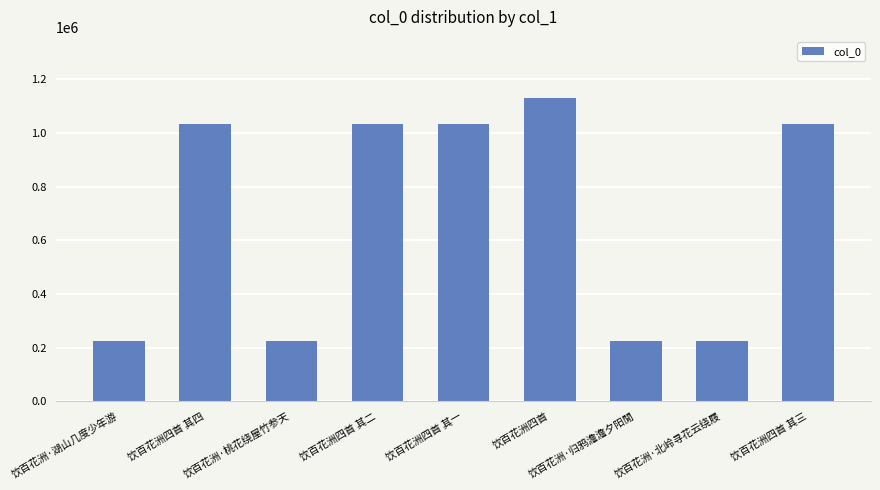

What is the sum of the values at 饮百花洲·湖山几度少年游 and 饮百花洲·北岭寻花云绕屐?

452638